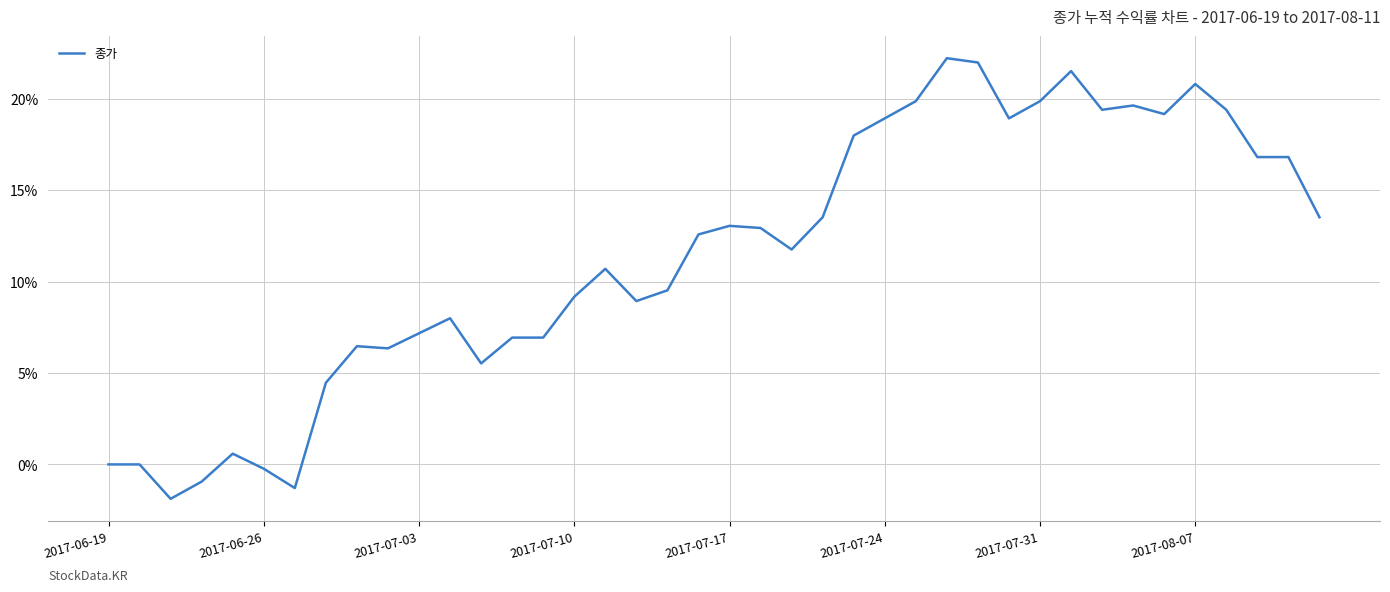

Reading right to left, what are all the values shown in this chart?

0.1	0.2	0.2	0.2	0.2	0.2	0.2	0.2	0.2	0.2	0.2	0.2	0.2	0.2	0.2	0.2	0.1	0.1	0.1	0.1	0.1	0.1	0.1	0.1	0.1	0.1	0.1	0.1	0.1	0.1	0.1	0.1	0.0	-0.0	-0.0	0.0	-0.0	-0.0	0.0	0.0